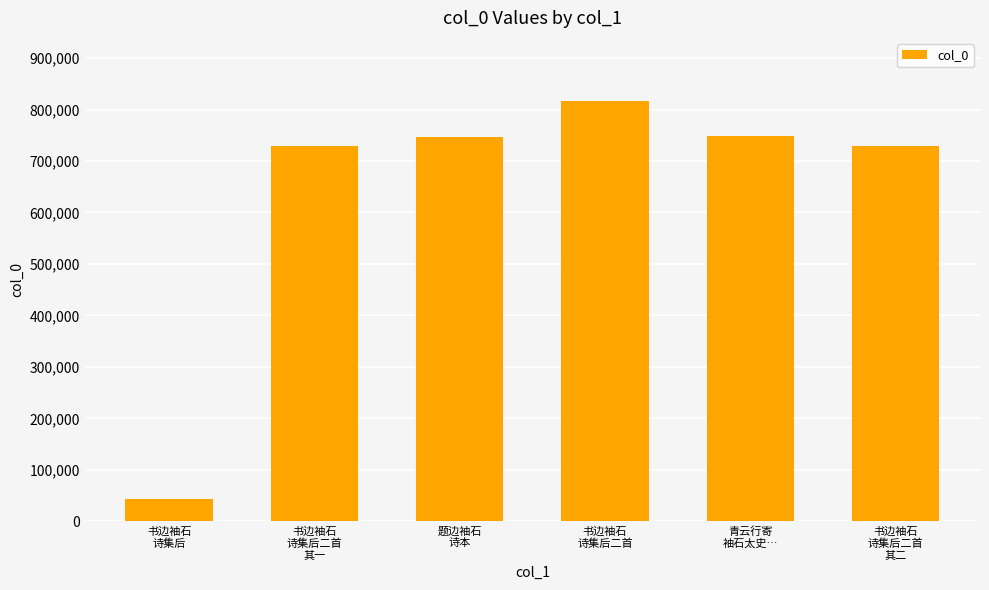

The chart shows a value of 816615 at 书边袖石
诗集后二首. True or false?

True